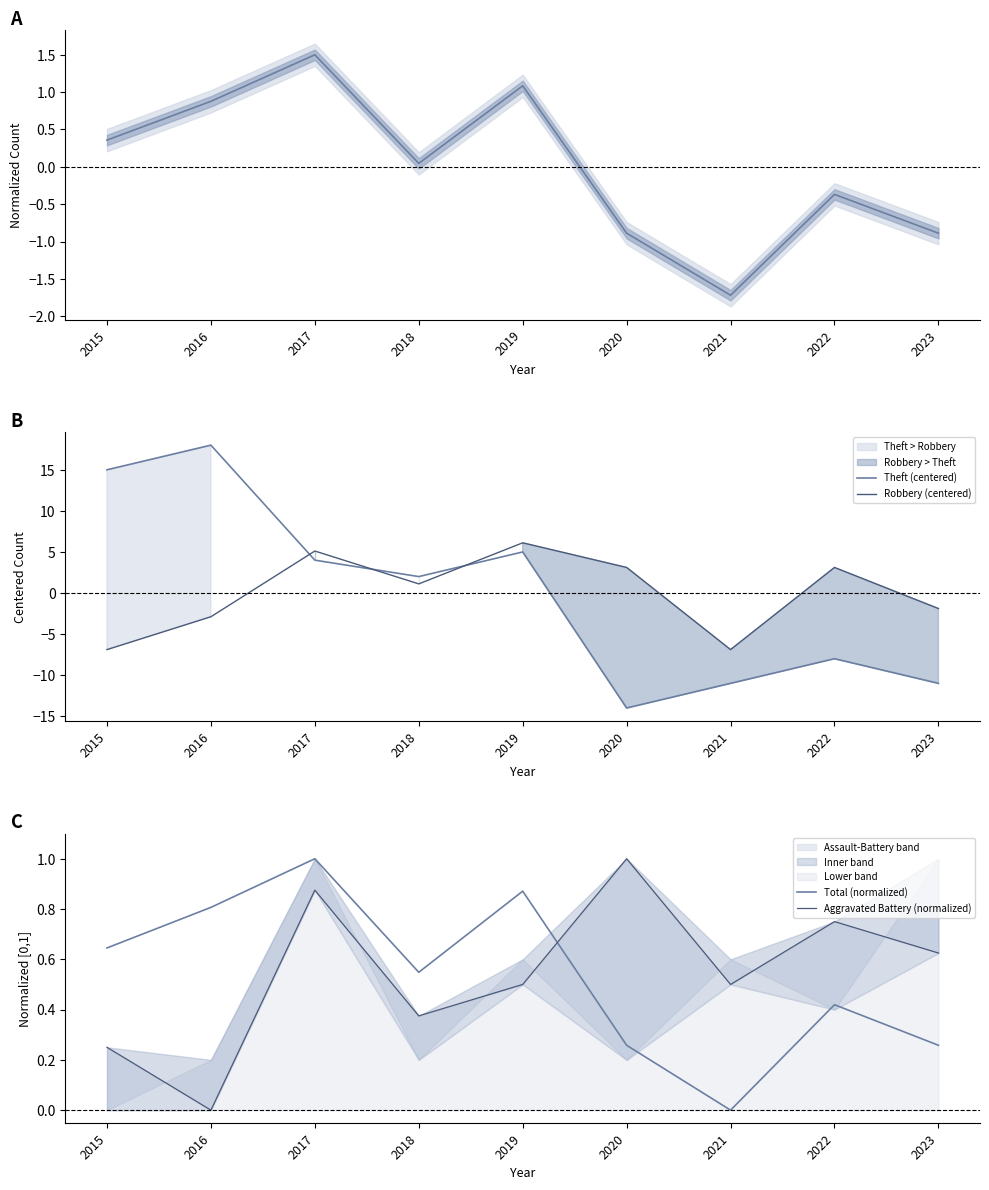

Does the chart have visible grid lines?

No